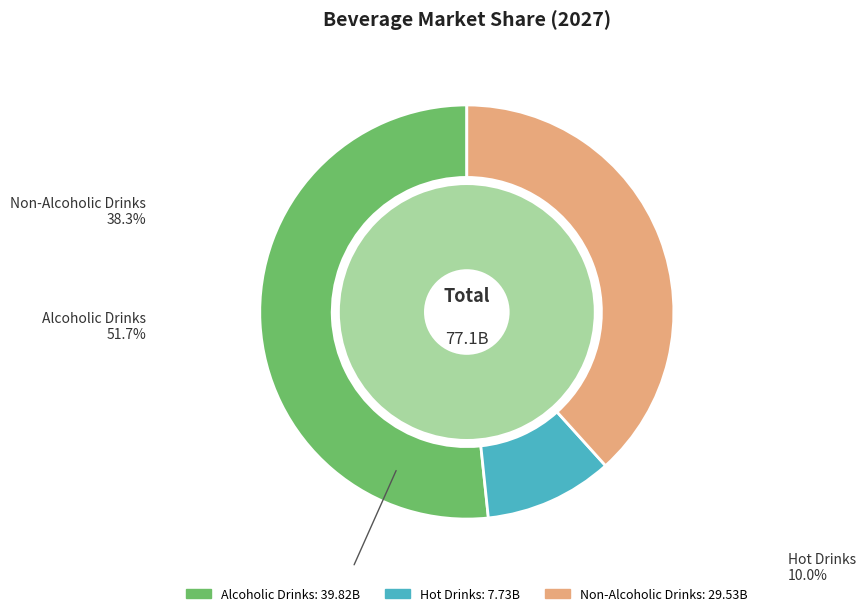

Which slice is the smallest?

Hot Drinks